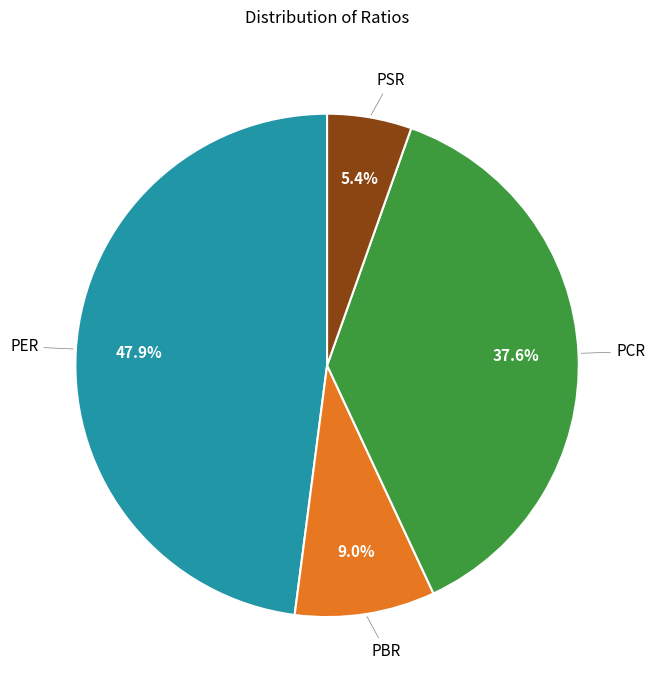

Does any single category account for the majority?

No